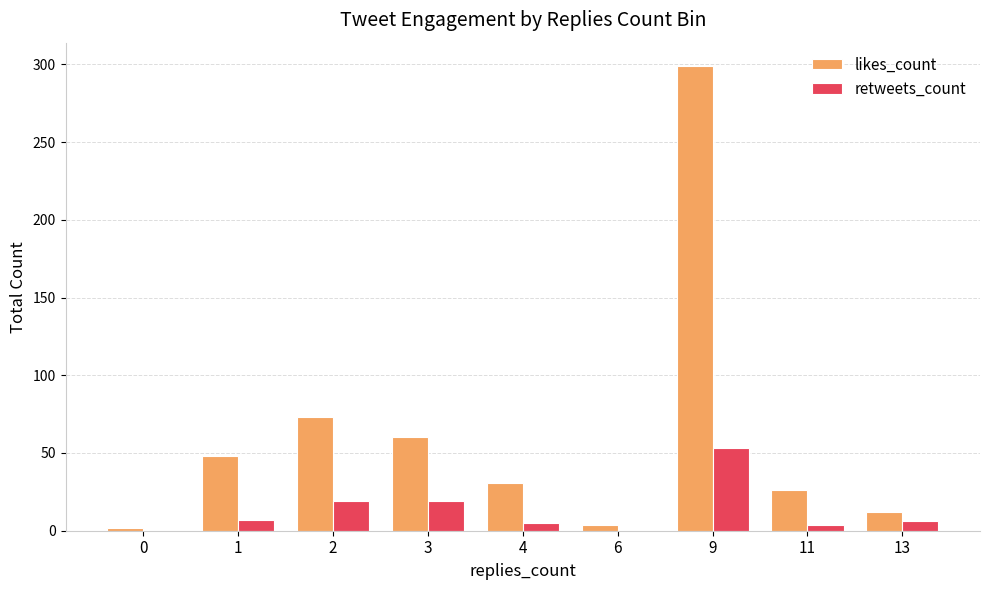

Count the number of data series in this chart.

2